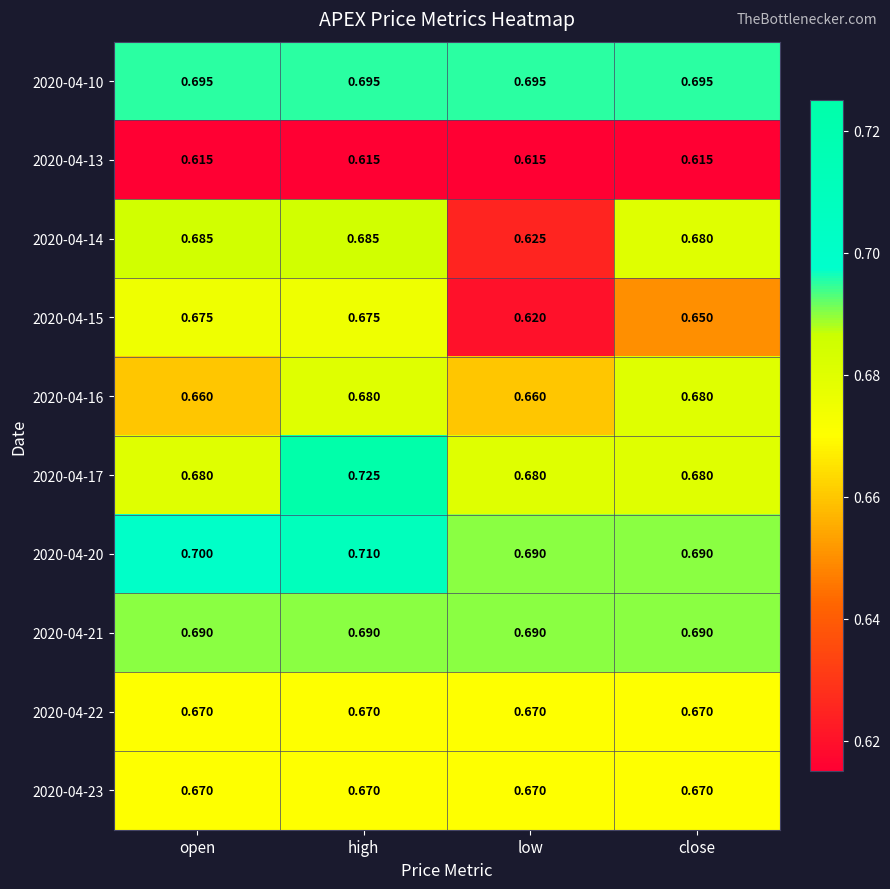

At which label is 2020-04-14 closest to 0?

low